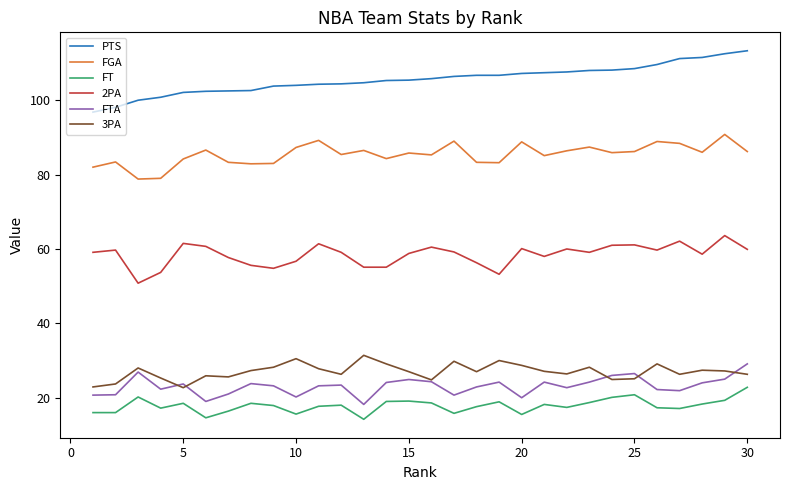

How many lines are shown in the chart?

6